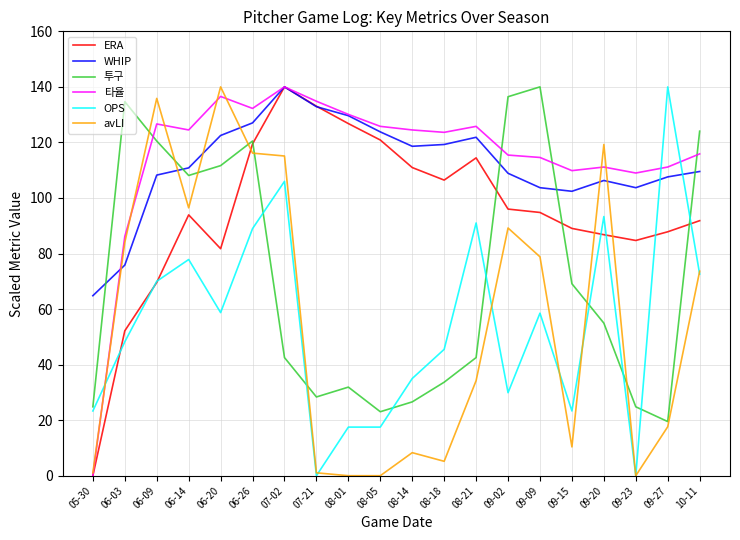

What is the difference between the highest and lowest values at 07-02?

97.5